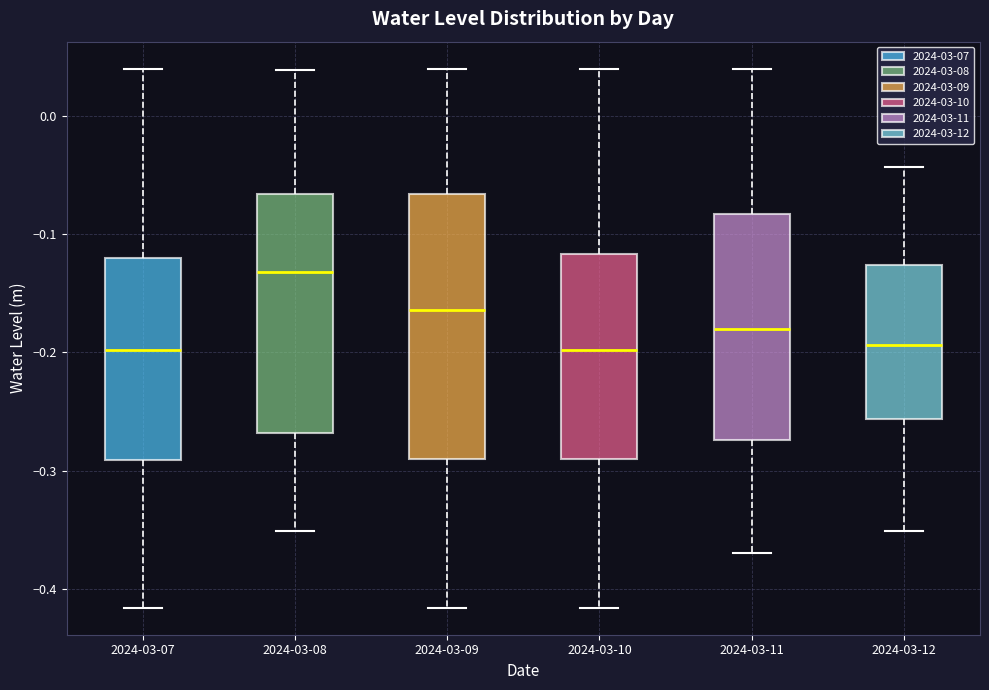

Where does the median line of the box for 2024-03-10 sit on the y-axis? The values are not printed on the chart, so give them approximately, as read against the axis.

-0.20